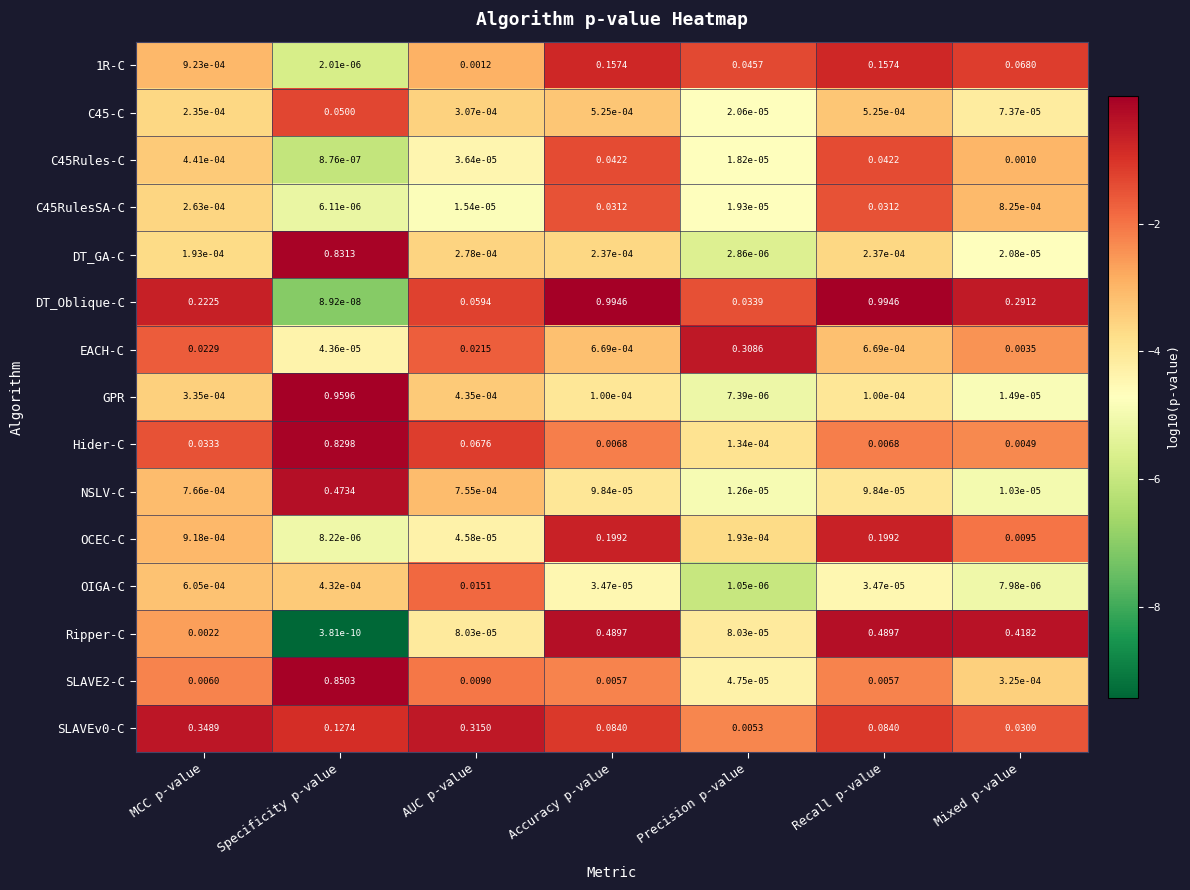

Which series has the widest spread of values?

DT_Oblique-C